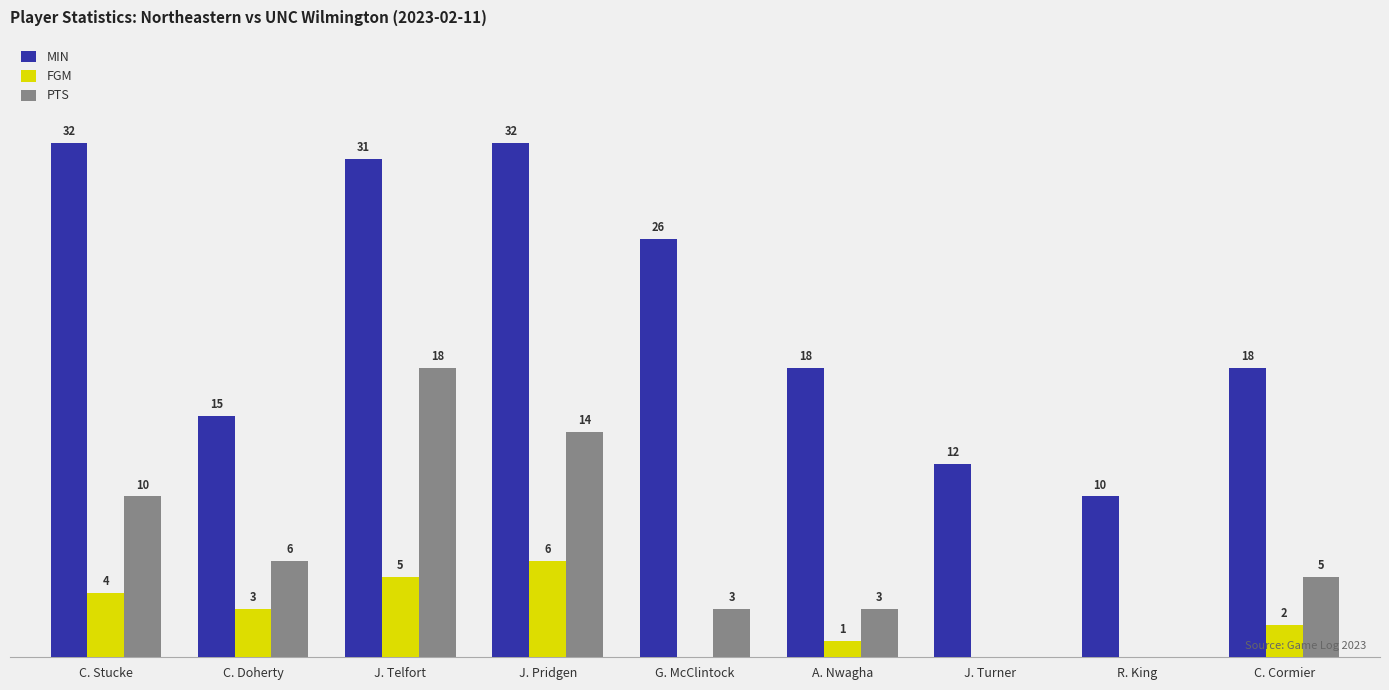

Where does the PTS series first go above 5?

C. Stucke